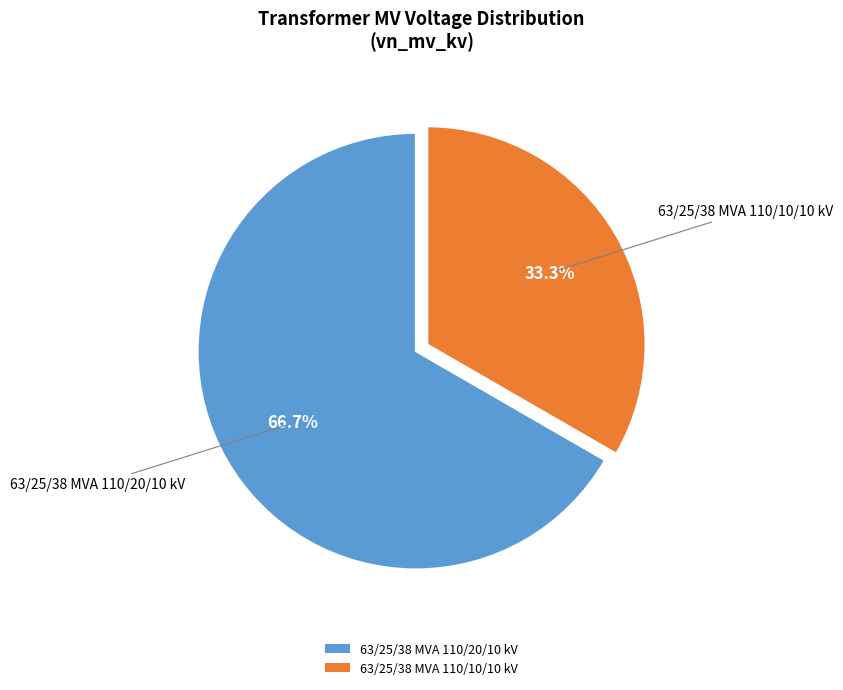

How many slices are in this pie chart?

2